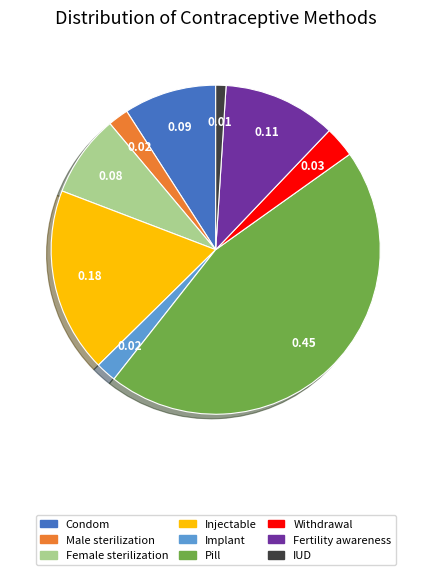

Is the sum of Injectable and Fertility awareness greater than half?

No